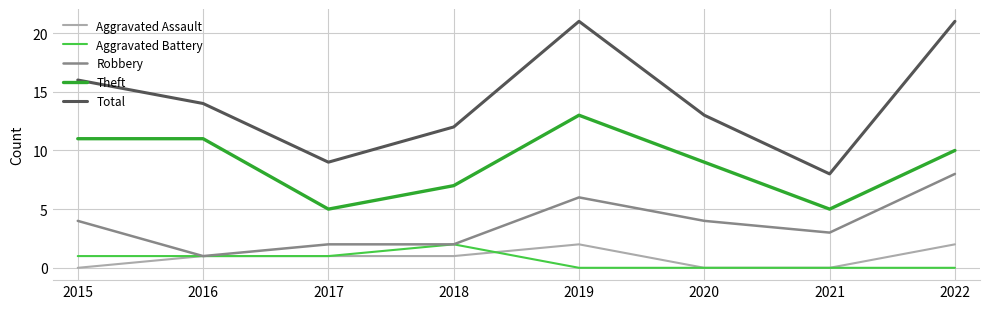

What value does the Total series have at 2015, to the nearest 5?

15